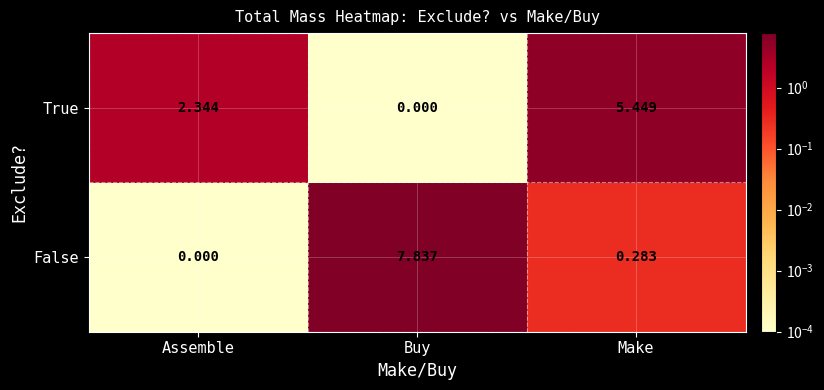

At which label does False reach its peak?

Buy